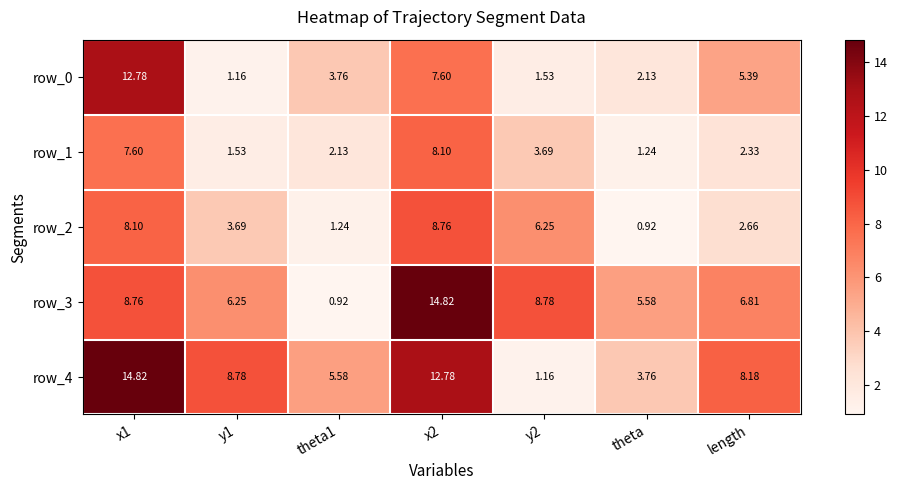

The row_0 series shows 2.1 at theta. True or false?

True